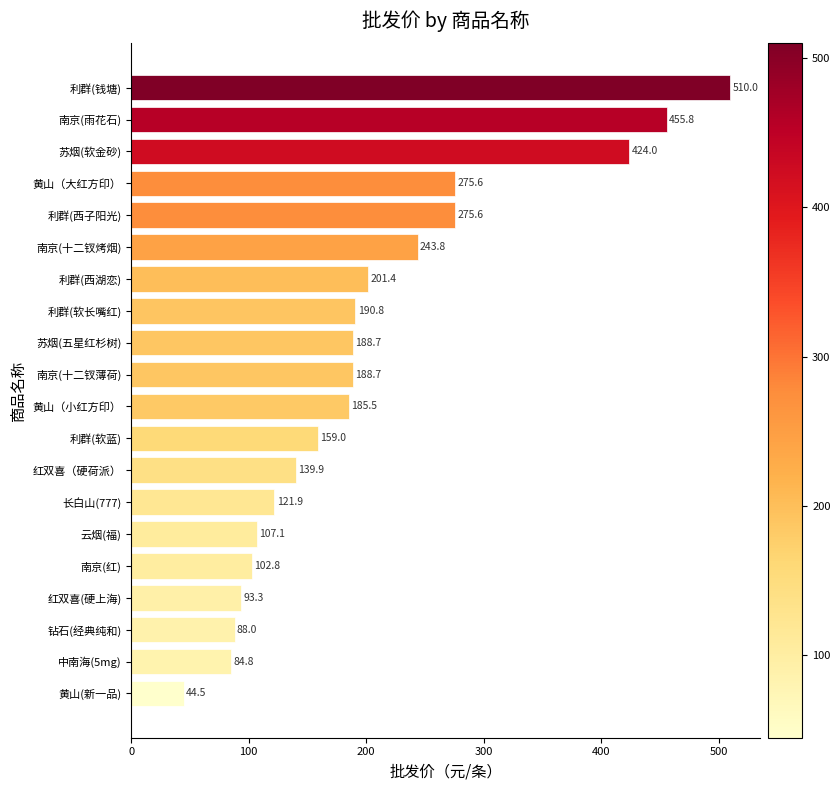

Read the value at 利群(西子阳光).

275.6